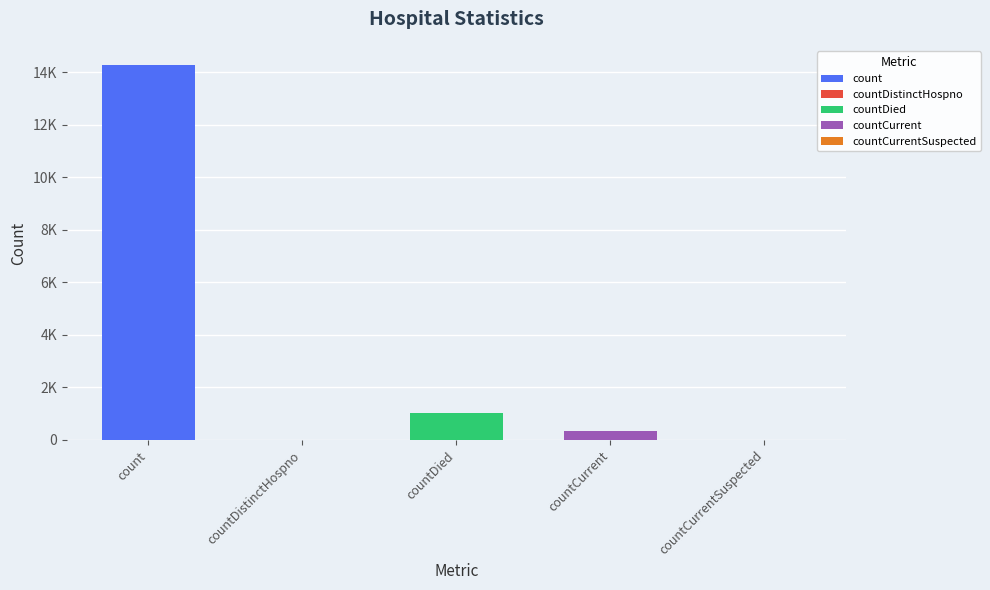

What is the label of the 1st bar from the left?

count